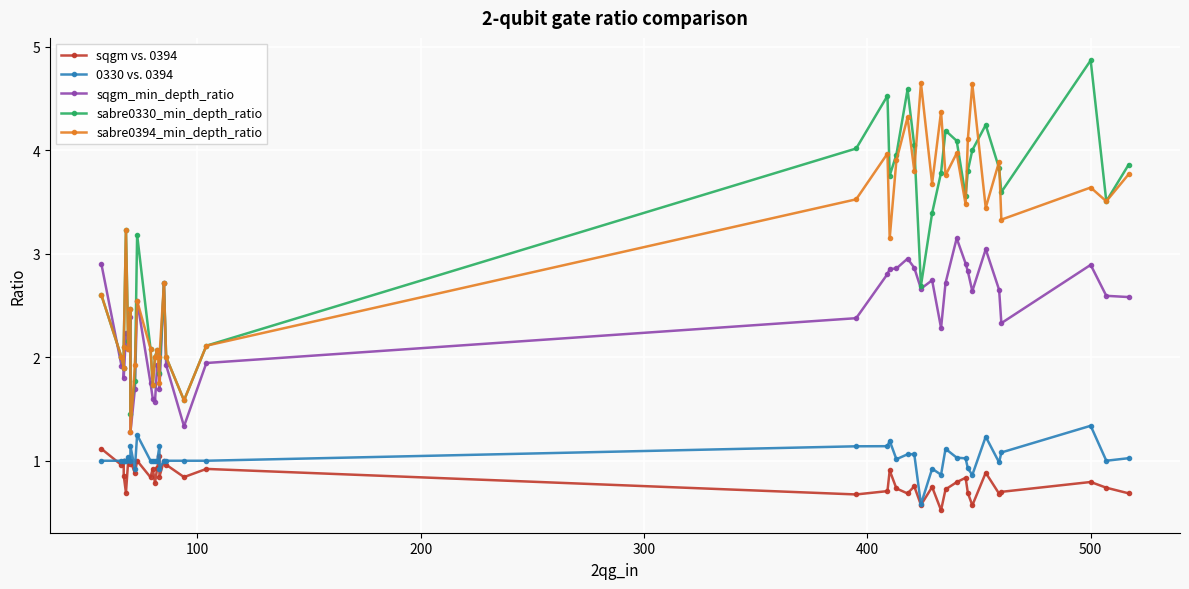

True or false: 0330 vs. 0394 and sqgm_min_depth_ratio intersect in this chart.

False